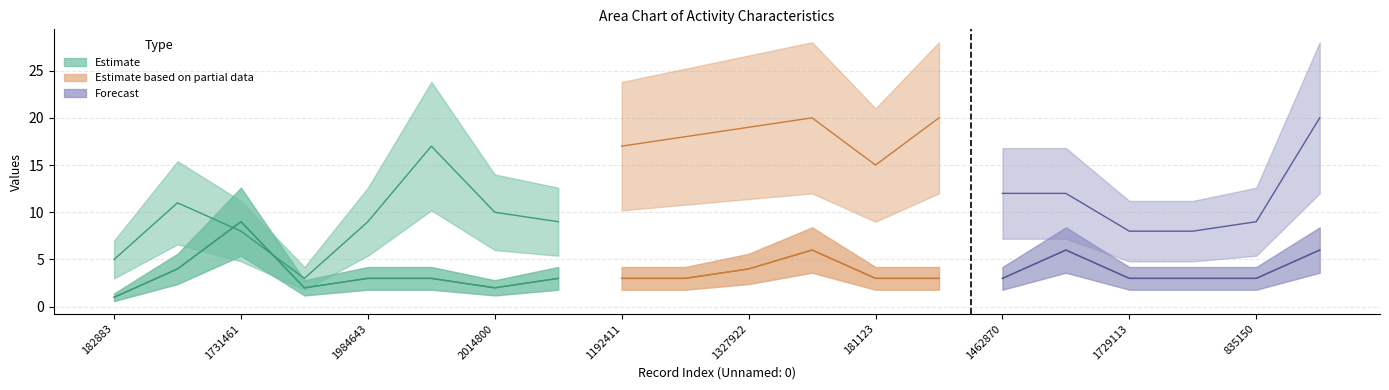

What is the smallest value displayed?

1